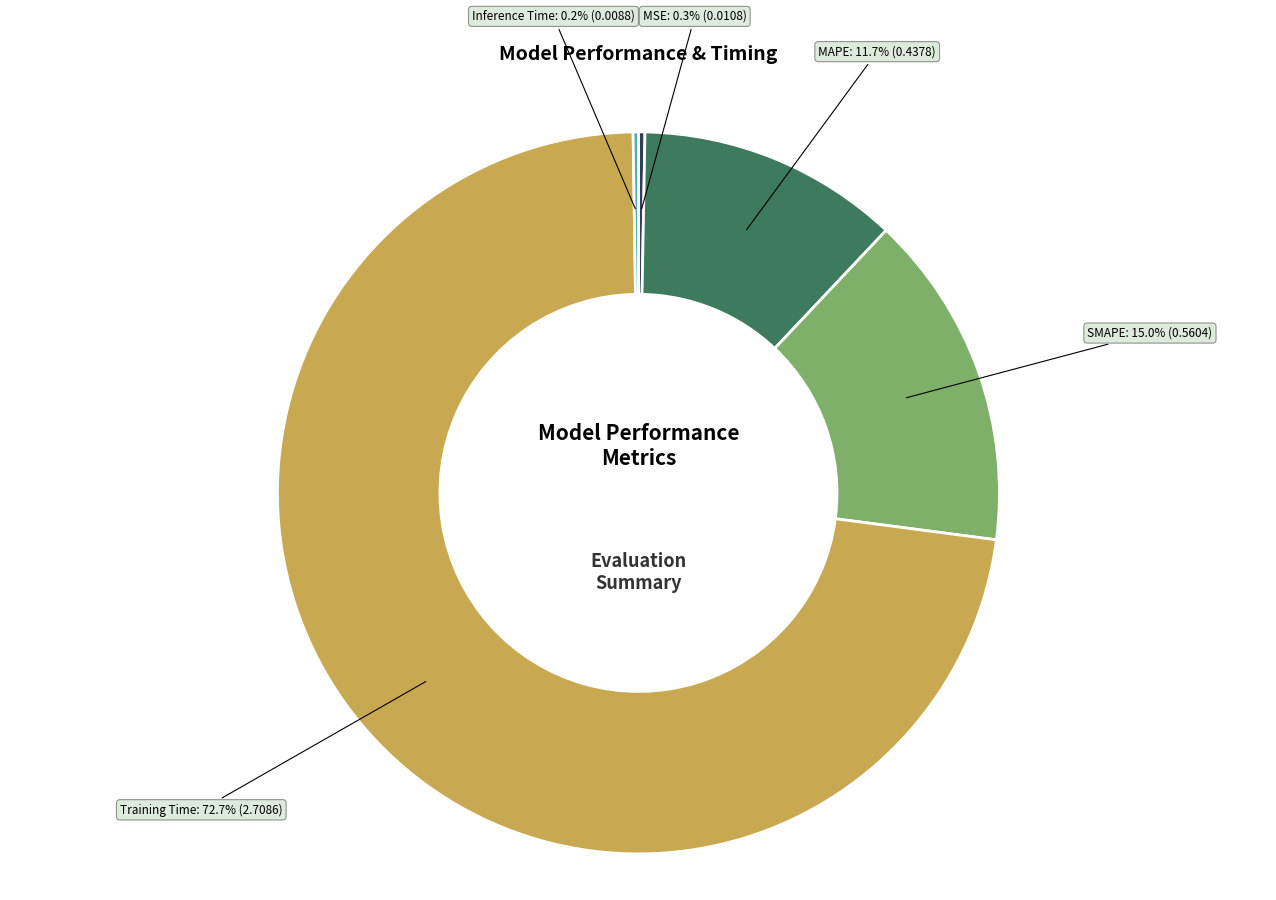

Combined, do SMAPE and MAPE account for over 50%?

No